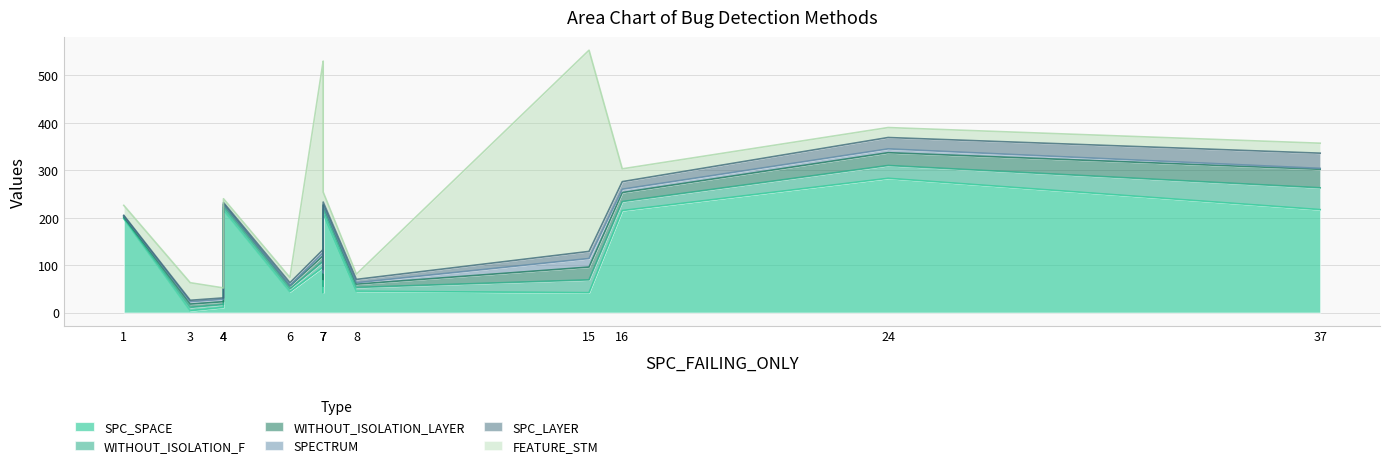

Which has a higher value, 37 or 15?

37